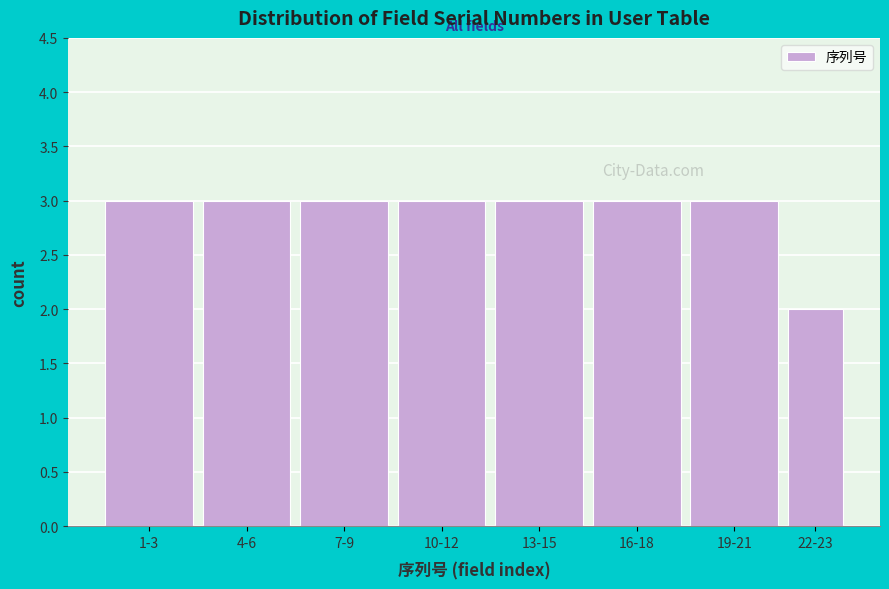

Reading left to right, transcribe all the data shown in this chart.

1-3=3	4-6=3	7-9=3	10-12=3	13-15=3	16-18=3	19-21=3	22-23=2